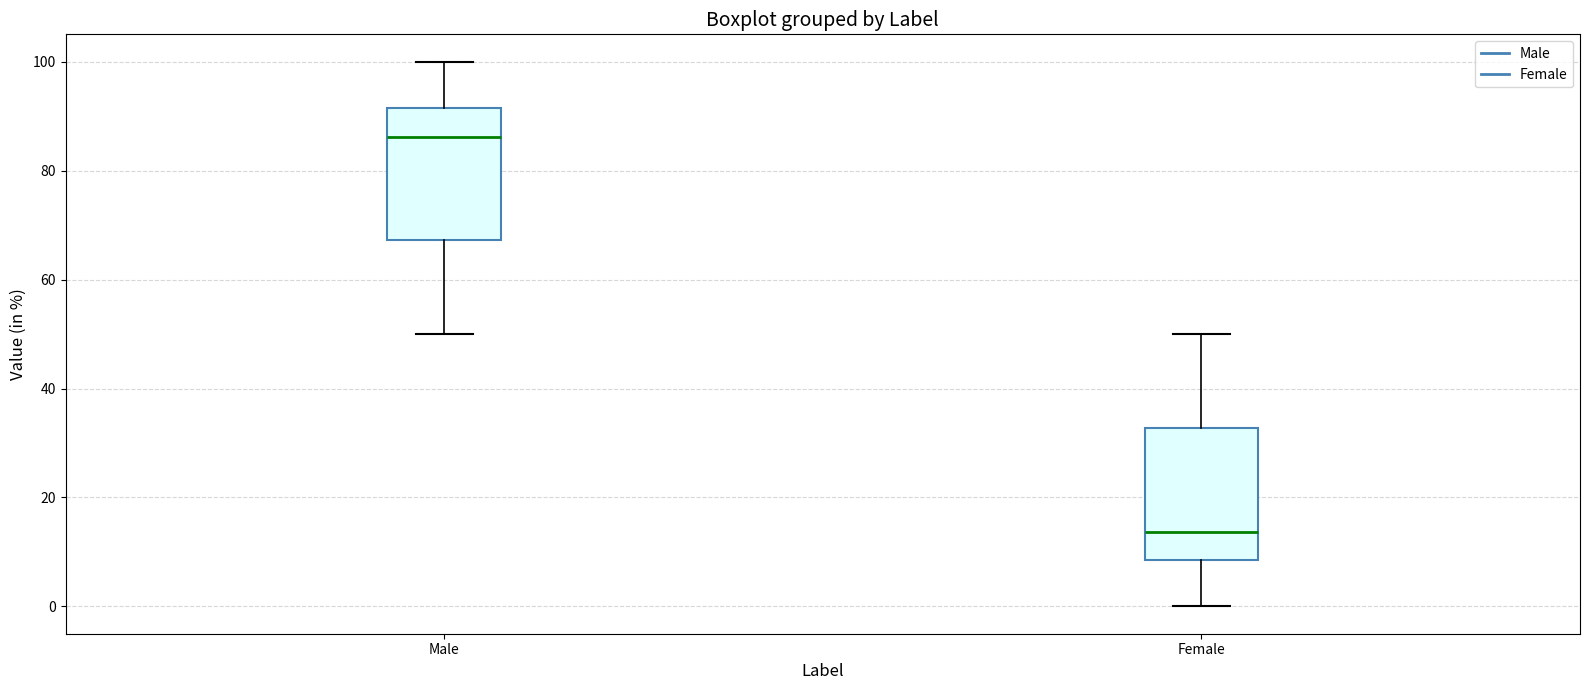

Which box's median line is the highest?

Male